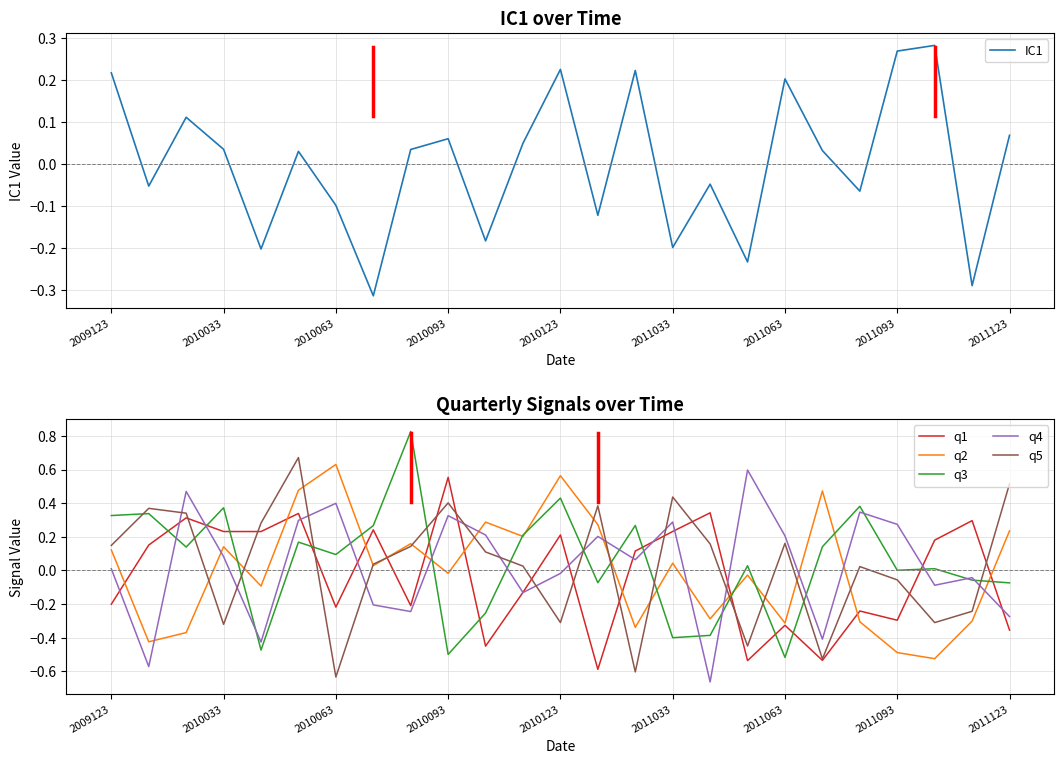

Is it true that IC1 equals 0.2 at 2010063?

False